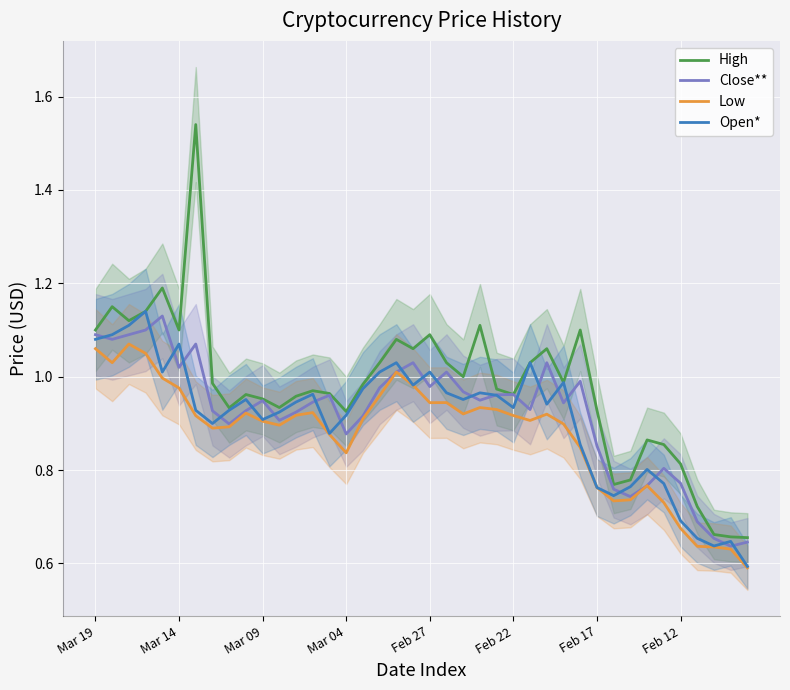

How many lines are shown in the chart?

4